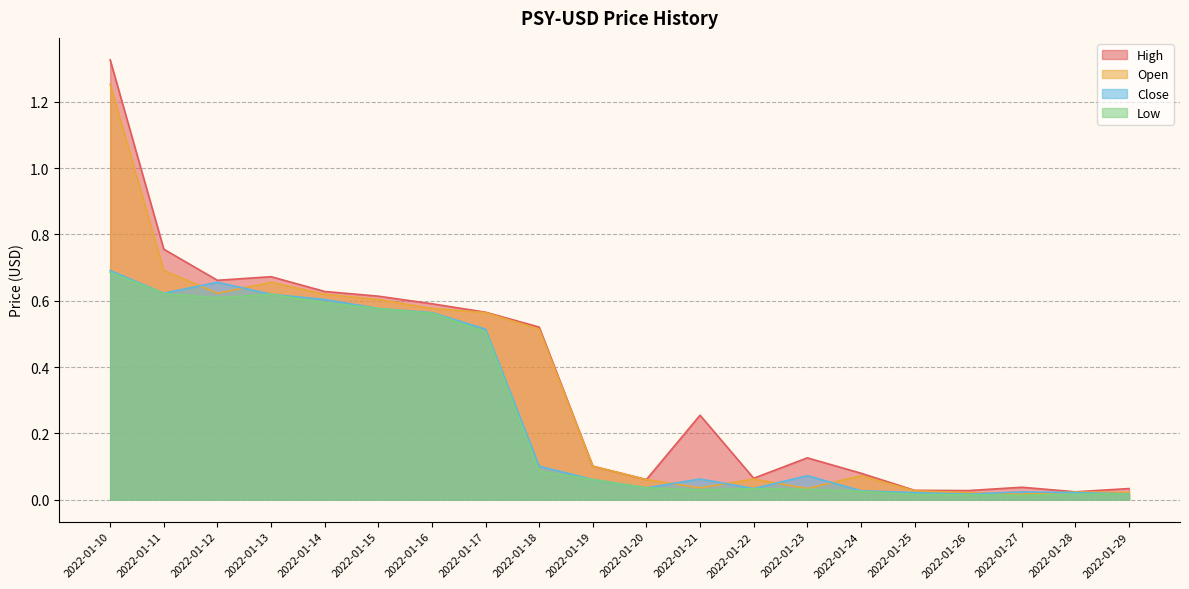

Rank the categories by Close value from lowest to highest.

2022-01-26, 2022-01-29, 2022-01-25, 2022-01-28, 2022-01-27, 2022-01-24, 2022-01-22, 2022-01-20, 2022-01-19, 2022-01-21, 2022-01-23, 2022-01-18, 2022-01-17, 2022-01-16, 2022-01-15, 2022-01-14, 2022-01-13, 2022-01-11, 2022-01-12, 2022-01-10